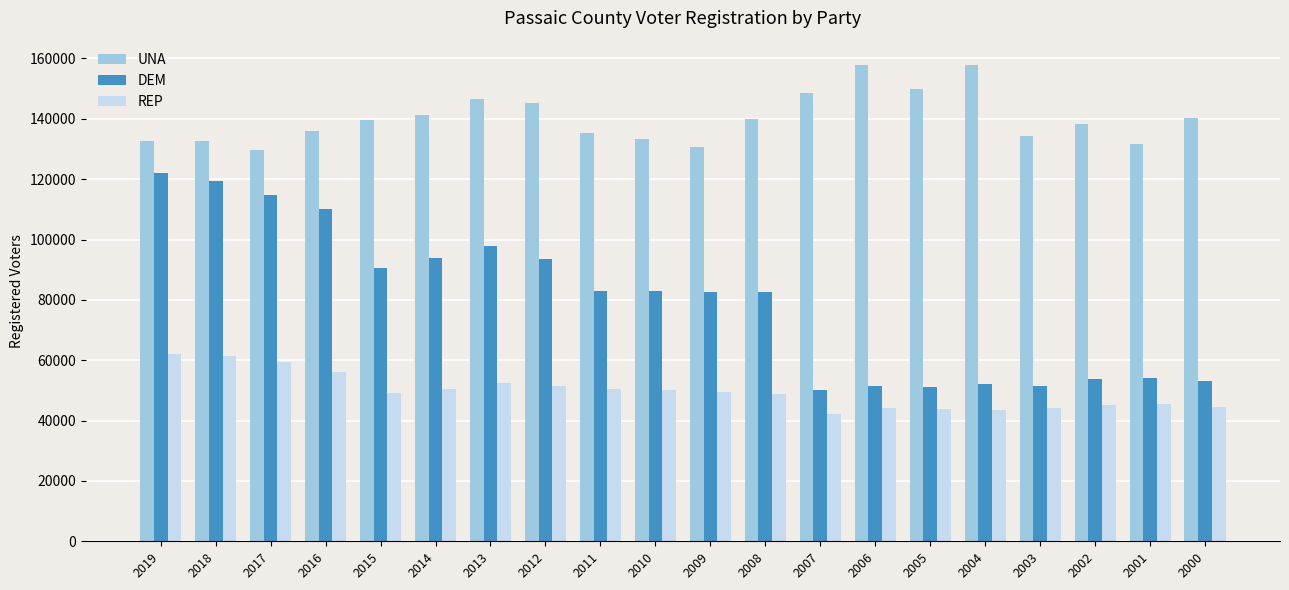

What is the value of the DEM bar at the 12th from the left?

82759